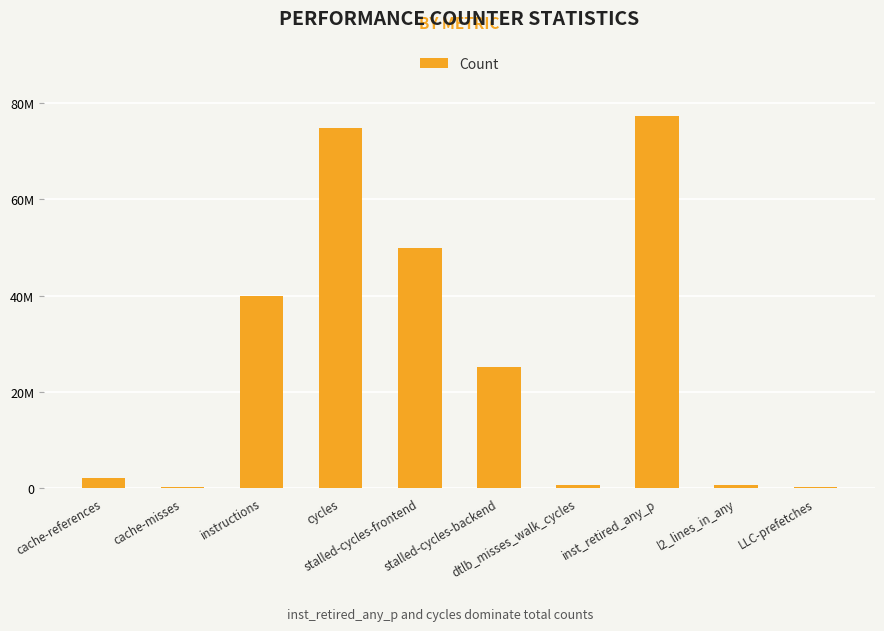

Between cycles and instructions, which is larger?

cycles